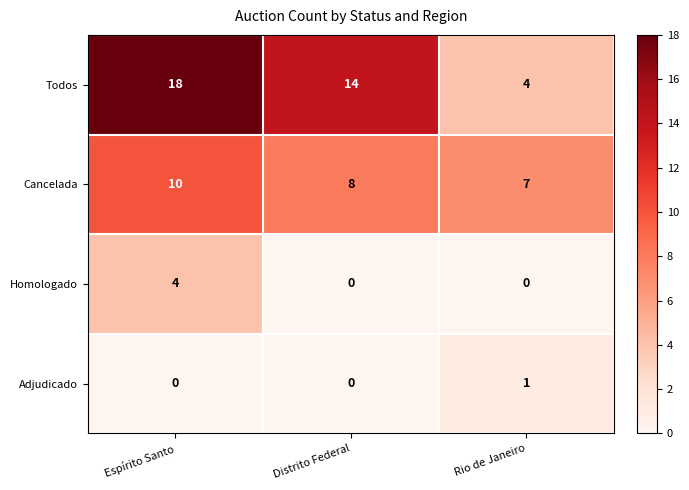

List the series in order of their peak value, lowest first.

Adjudicado, Homologado, Cancelada, Todos